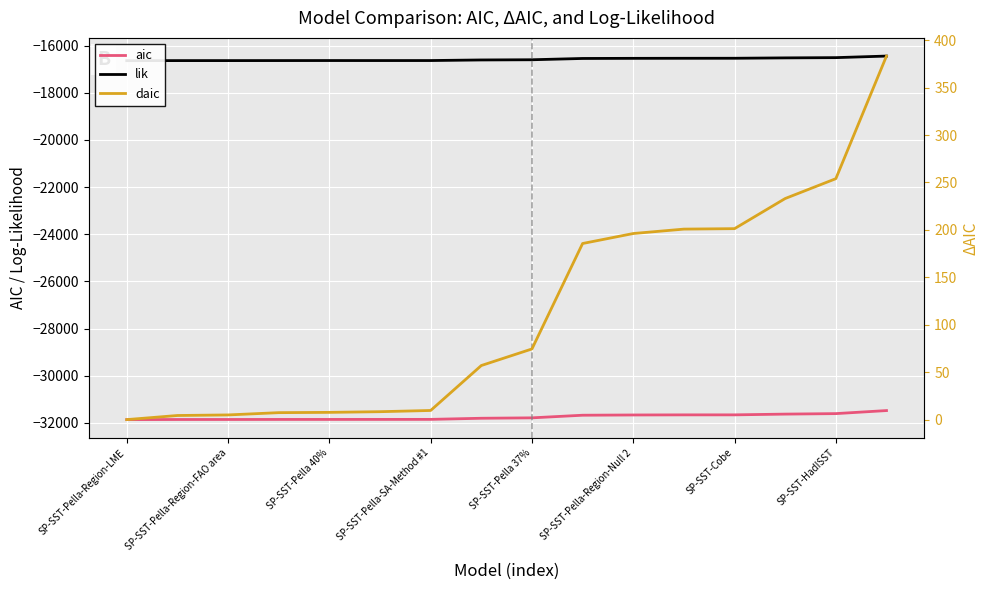

Does the chart display data point markers on the line(s)?

No